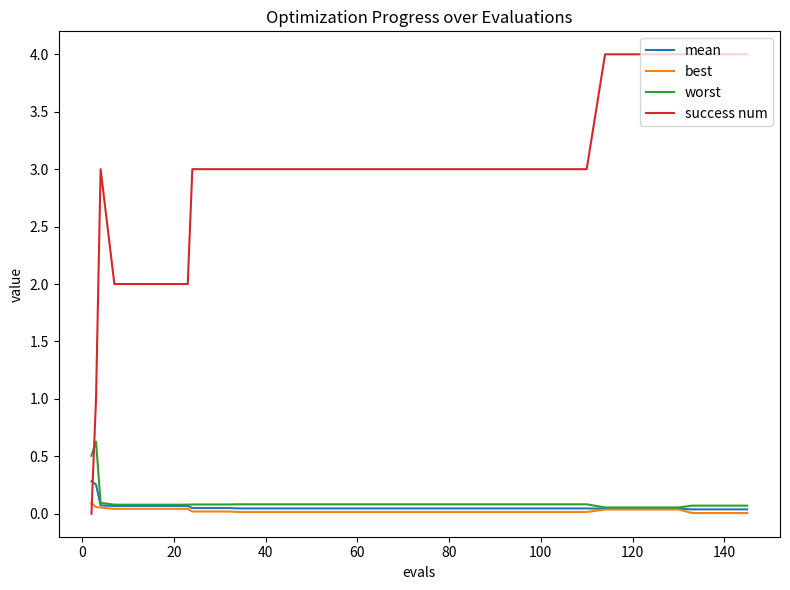

List the series in order of their peak value, lowest first.

best, mean, worst, success num